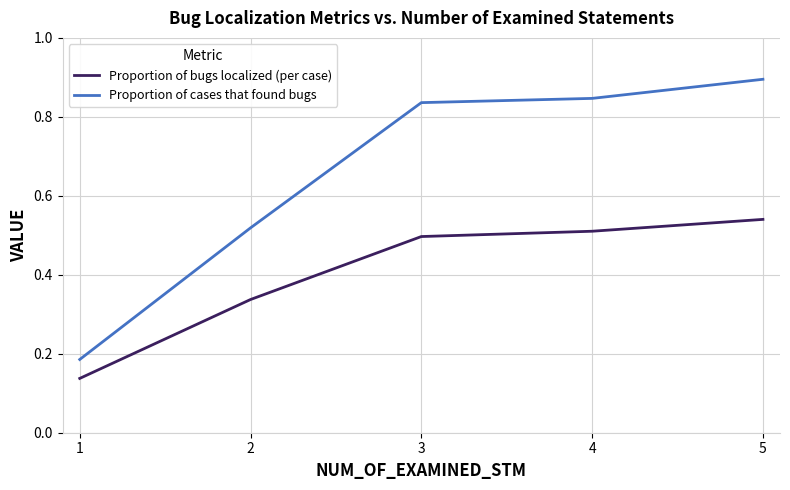

True or false: Proportion of bugs localized (per case) has a value of 0.8 at 4.

False